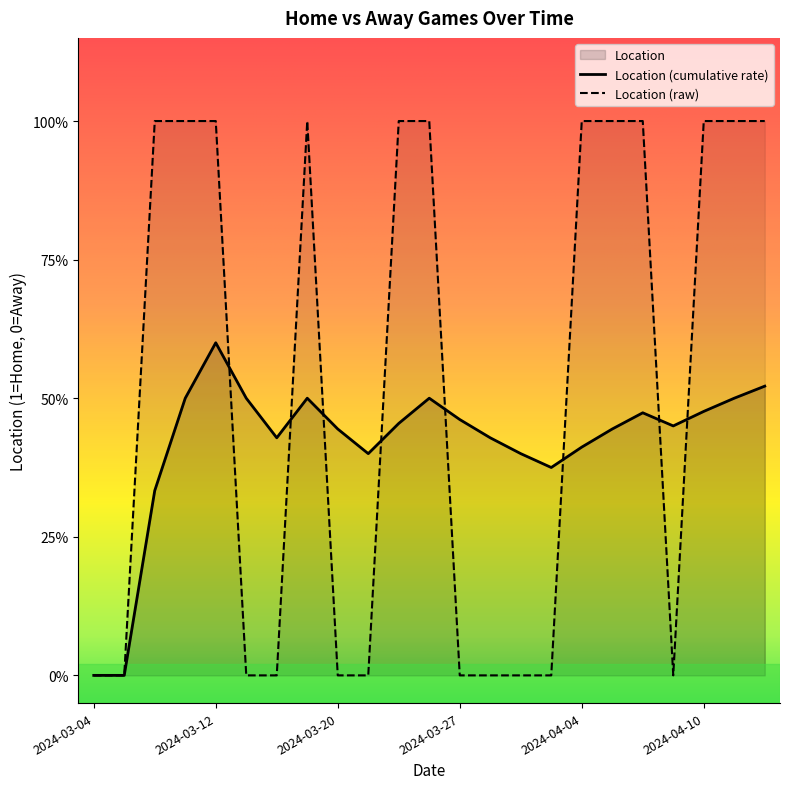

The chart shows a value of -1 at 2024-03-06. True or false?

False